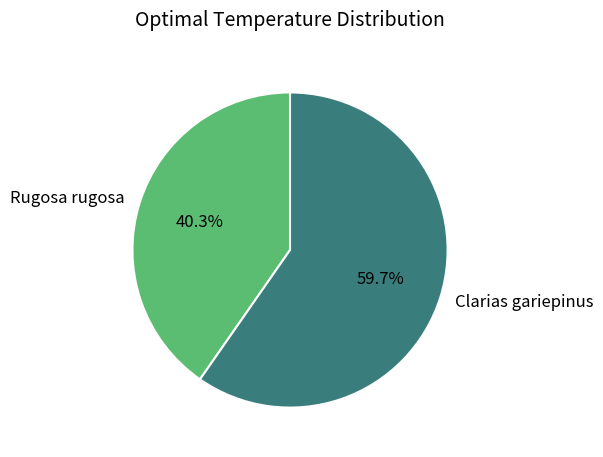

Is it true that Clarias gariepinus is 60% of the pie?

True